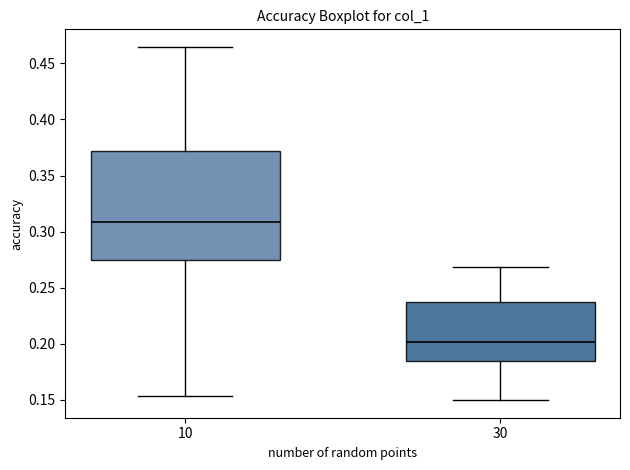

Reading left to right, transcribe this box plot: for each box, give where its median line is, the range the box spans, and where its two whiskers end, as read against the y-axis. The values are not printed on the chart, so give them approximately, as read against the axis.

10: median 0.310, box 0.275 to 0.370, whiskers 0.155 to 0.465
30: median 0.200, box 0.185 to 0.235, whiskers 0.150 to 0.270